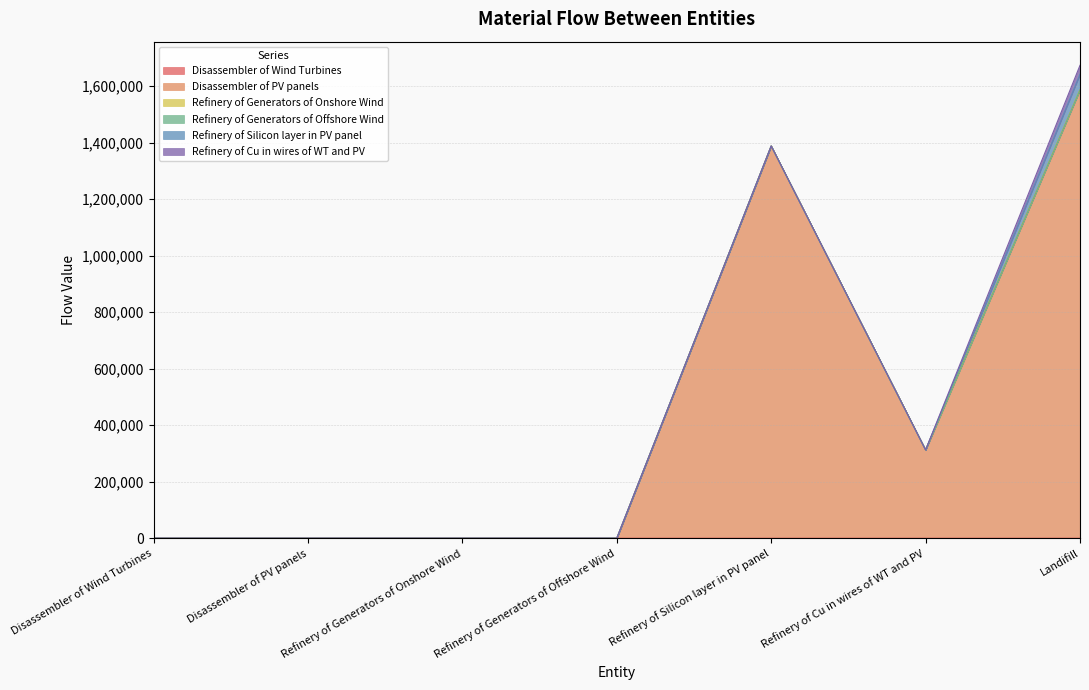

How many interior local valleys does the Disassembler of Wind Turbines series have?

1